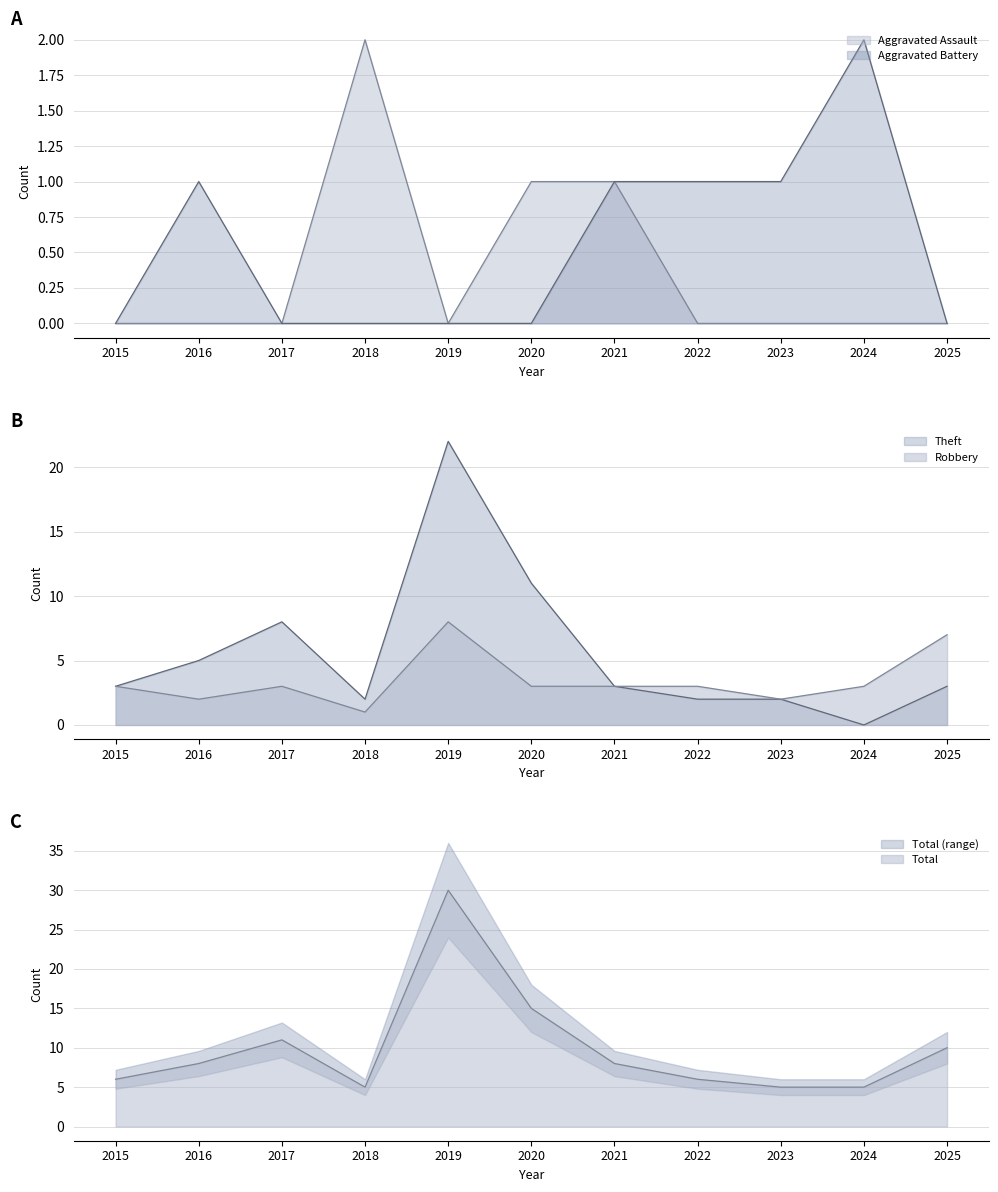

True or false: Theft has a value of 3 at 2025.

True